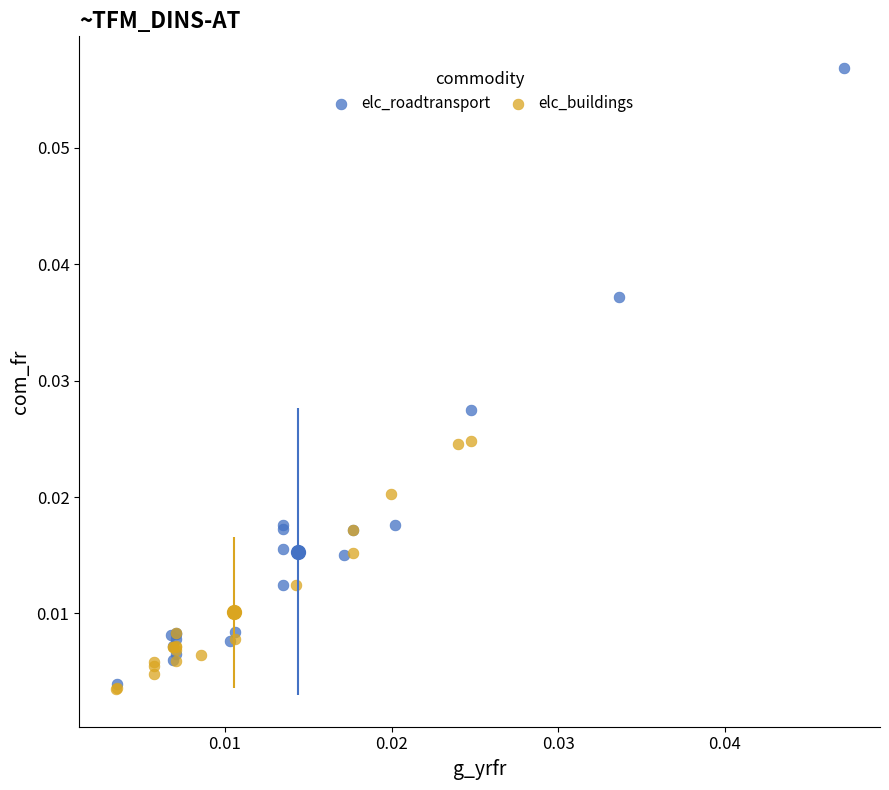

Which series reaches the maximum Y coordinate?

elc_roadtransport